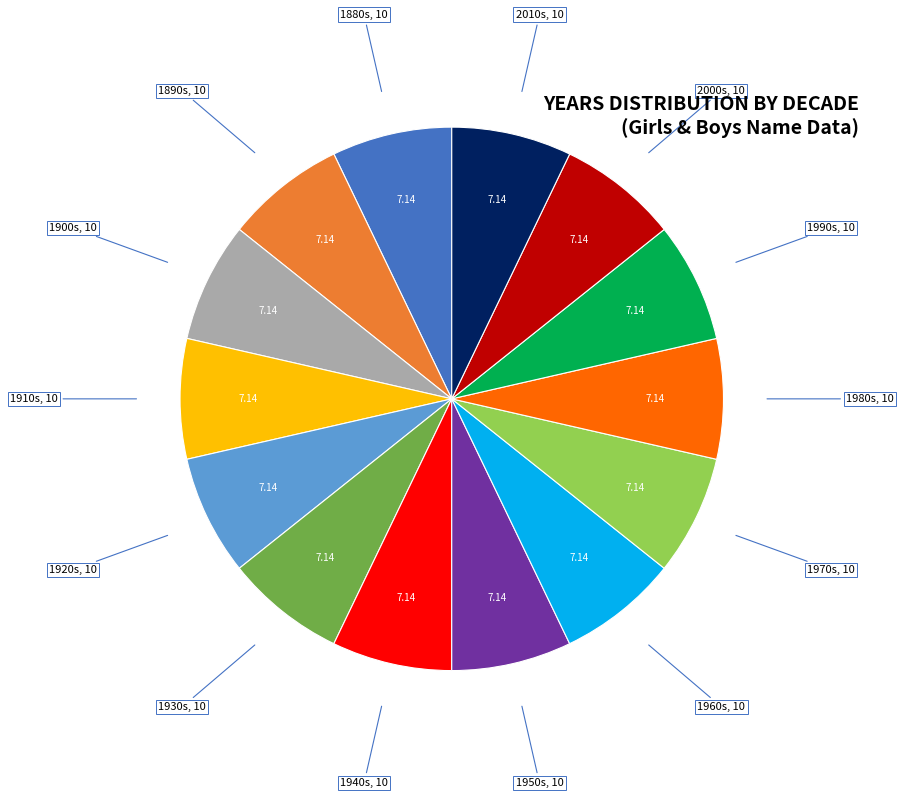

Does any single category account for the majority?

No